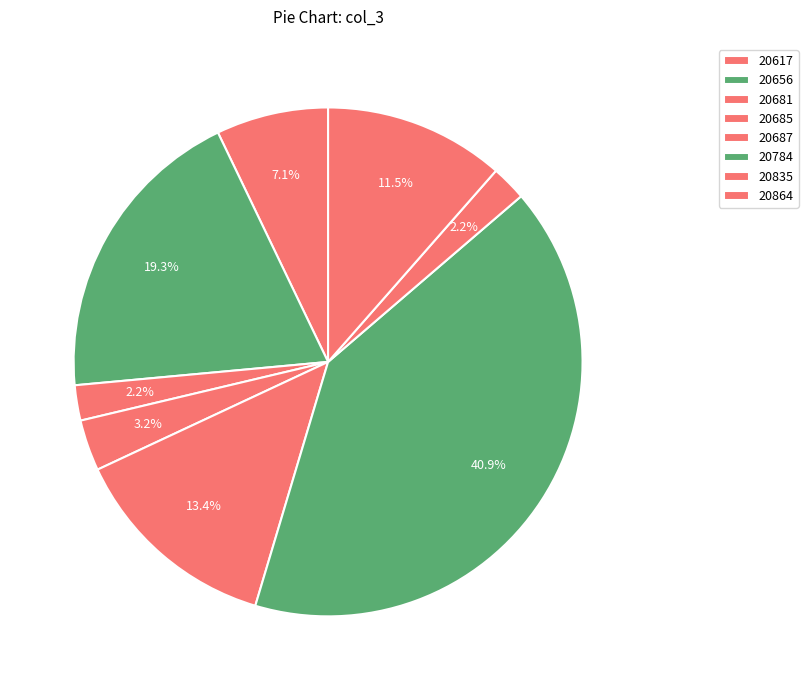

How many slices are in this pie chart?

8